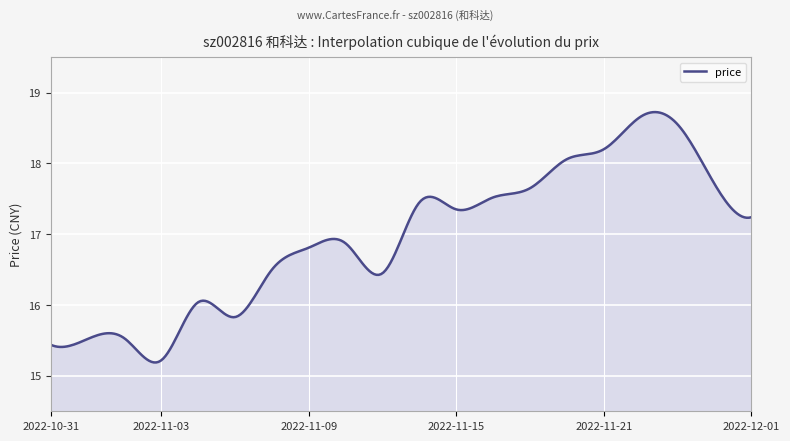

What is the minimum value shown in the chart?

15.2